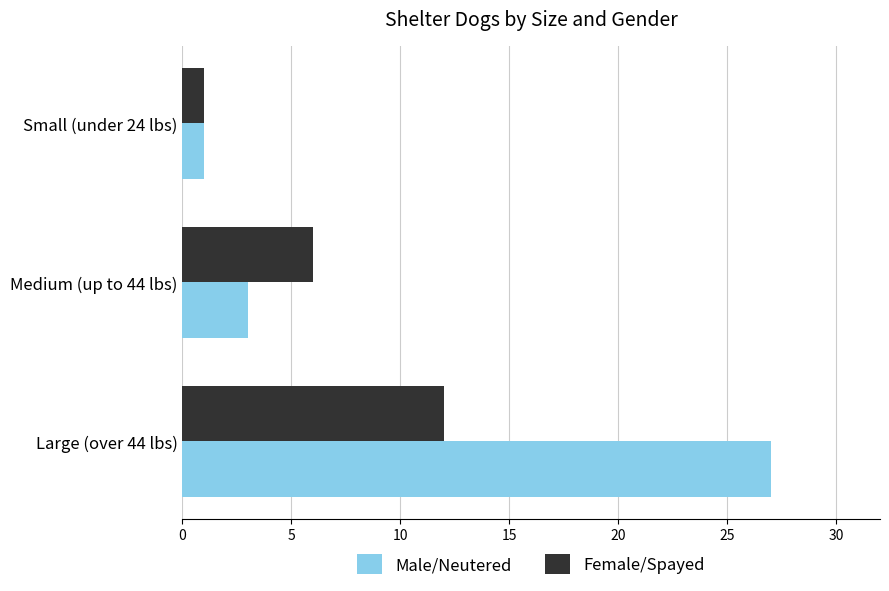

At how many categories does at least one series exceed 8?

1